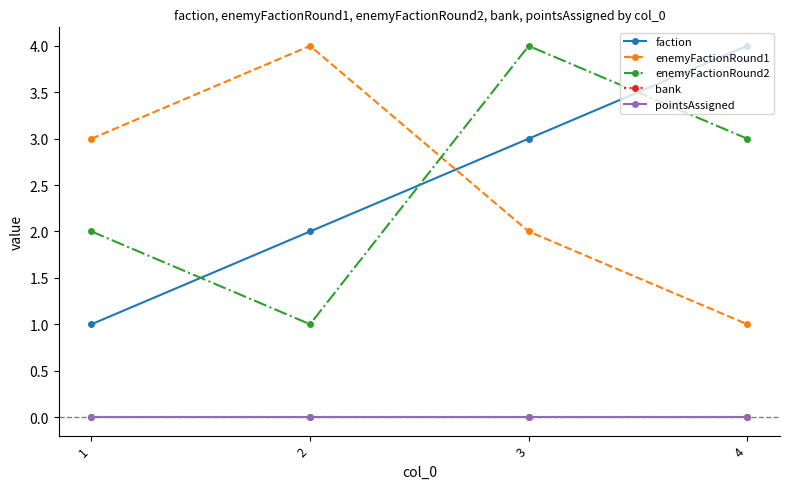

Does the chart have visible grid lines?

No